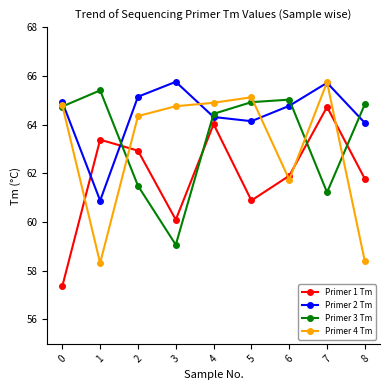

Count the number of categories in the chart.

9